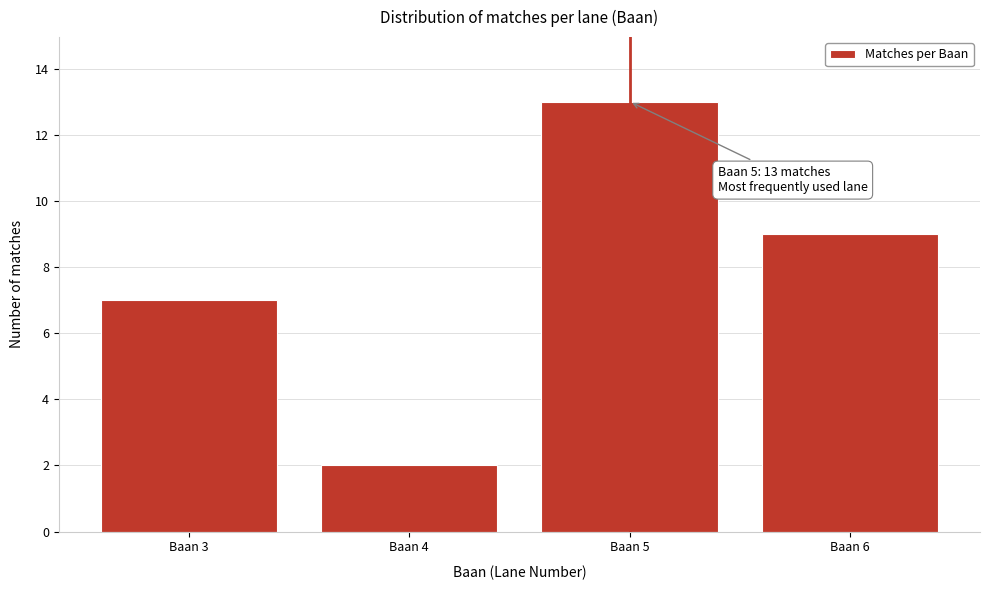

Reading left to right, what are all the values shown in this chart?

Baan 3=7	Baan 4=2	Baan 5=13	Baan 6=9